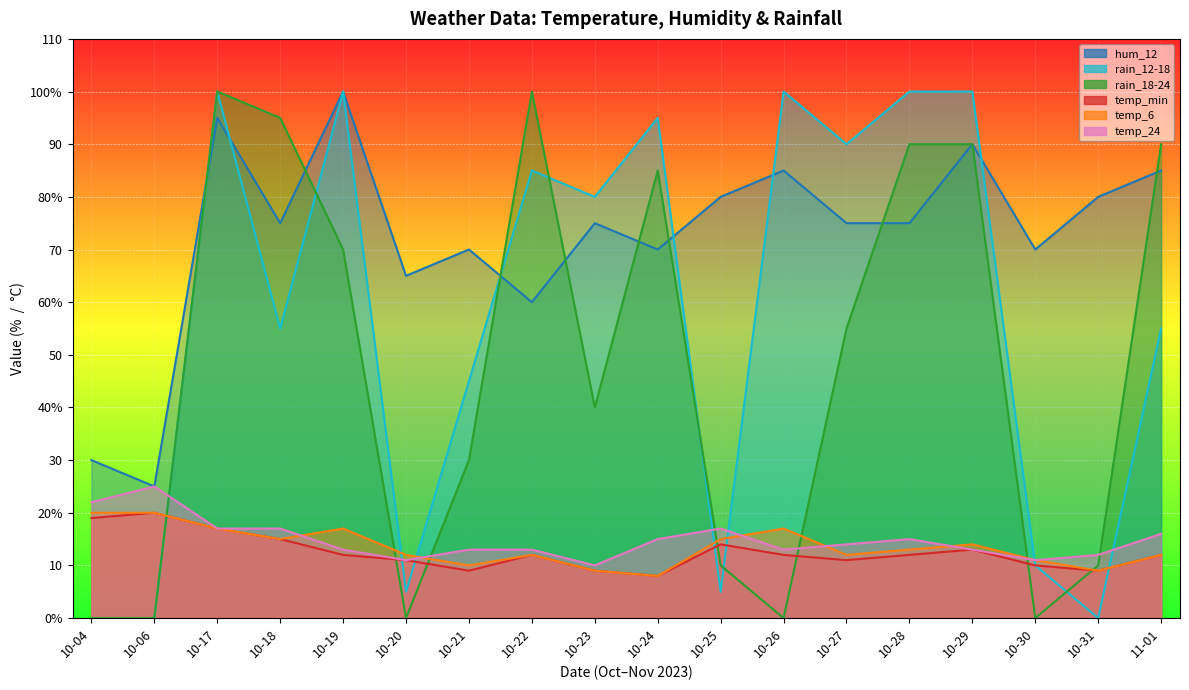

What is the label of the 2nd point from the left?

10-06